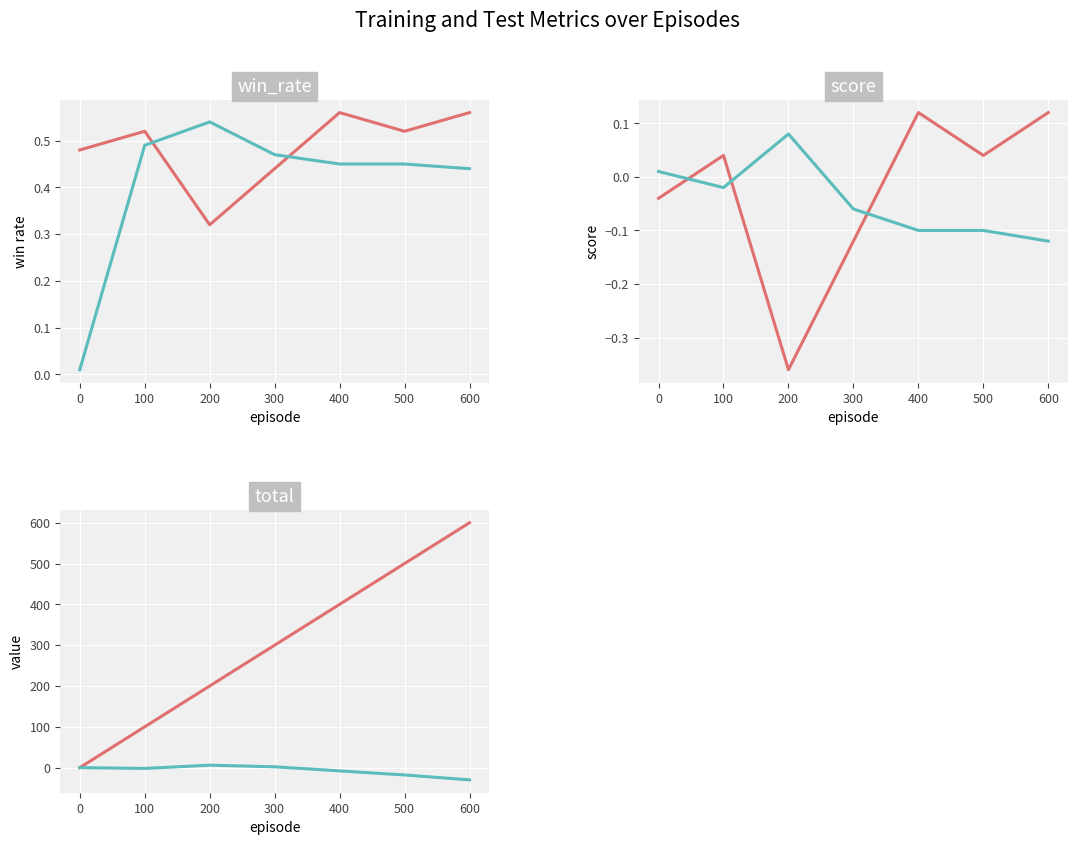

What is the value of the train_score point at the 7th from the left?

-0.1